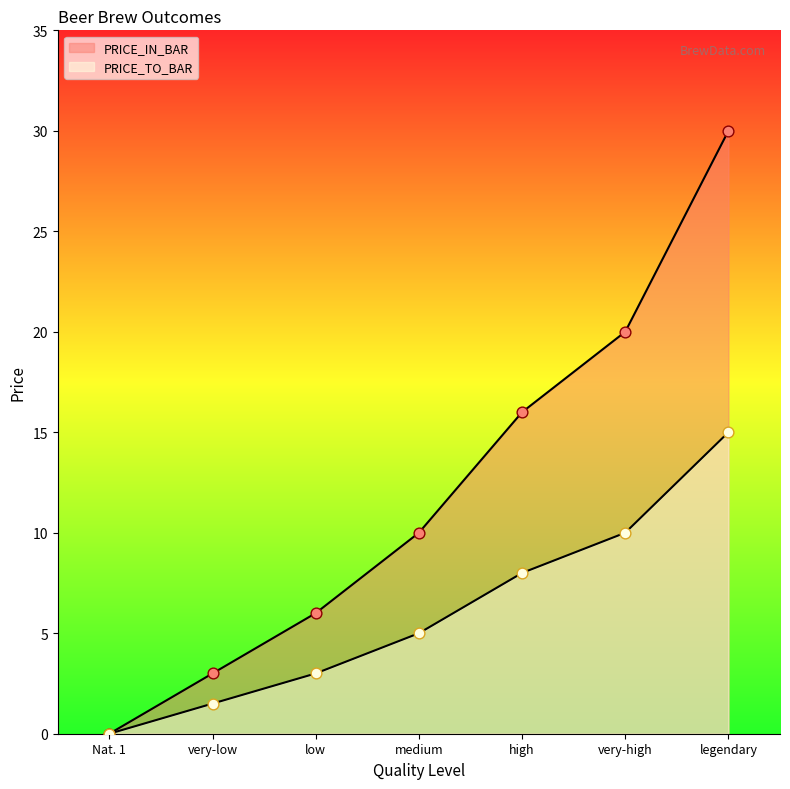

Which series has the largest Y range (max minus min)?

PRICE_IN_BAR